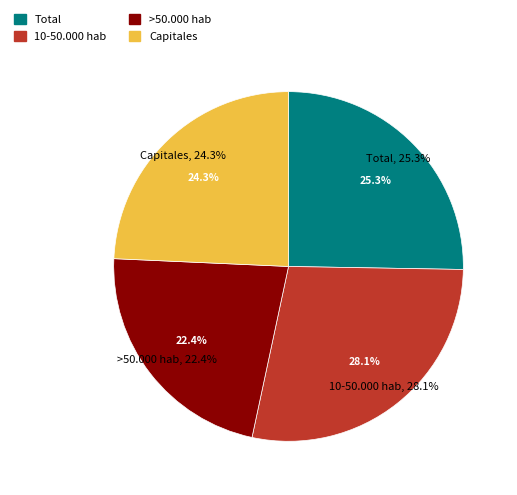

What percentage is NOT represented by >50.000 hab?

77.6%